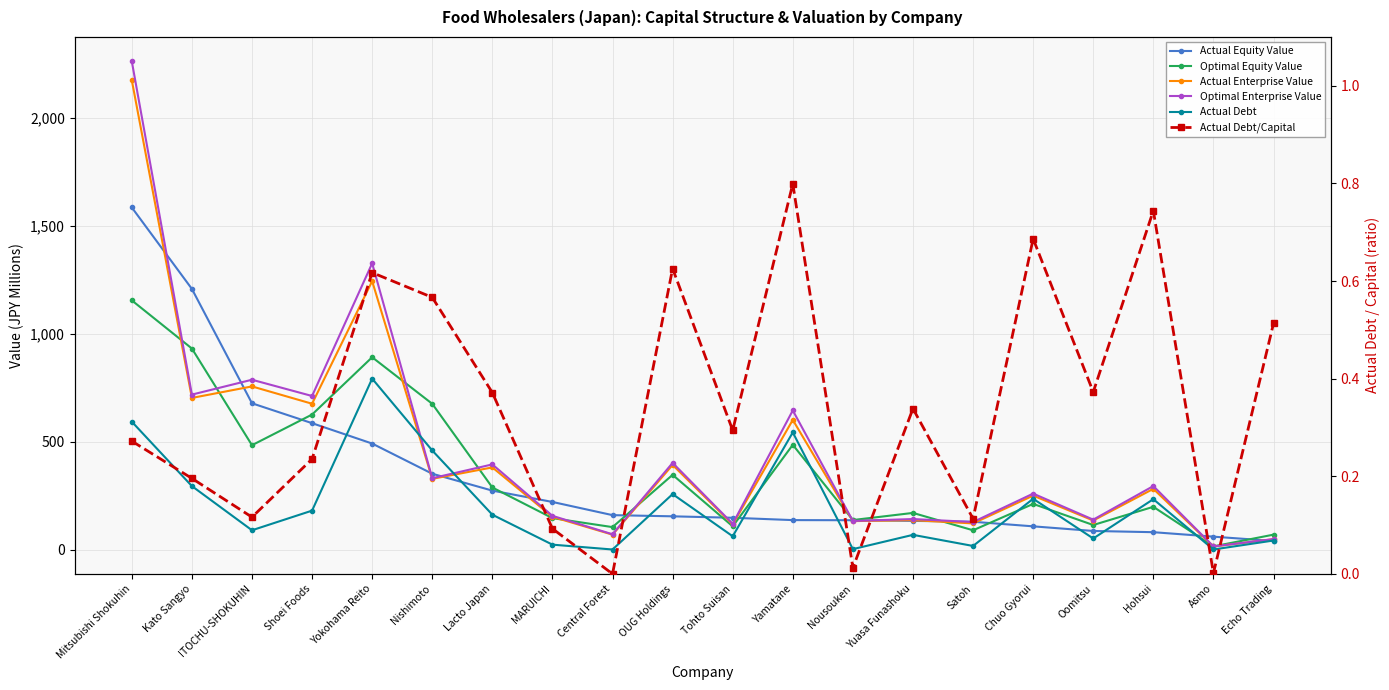

Where does the Actual Enterprise Value series first go above 280?

Mitsubishi Shokuhin